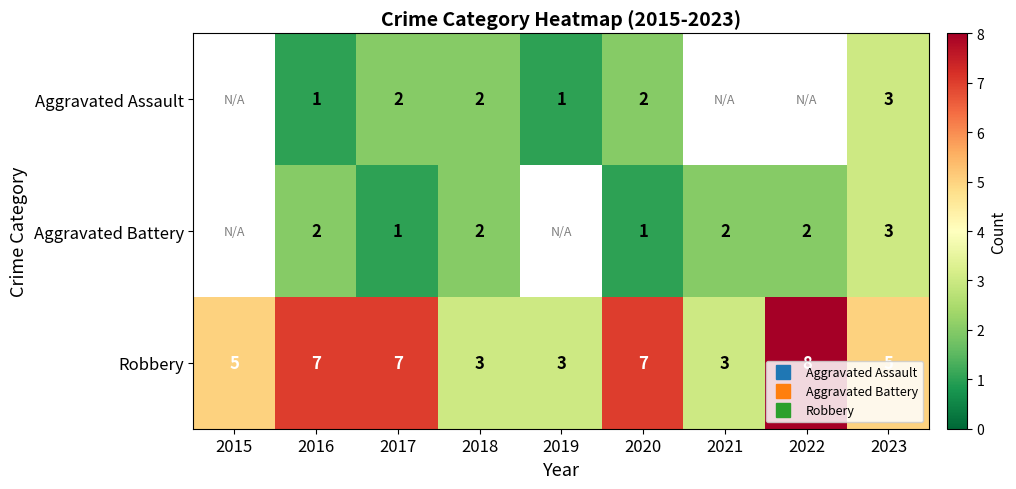

What is the difference between the second highest and minimum values in the Aggravated Battery series?

1.0